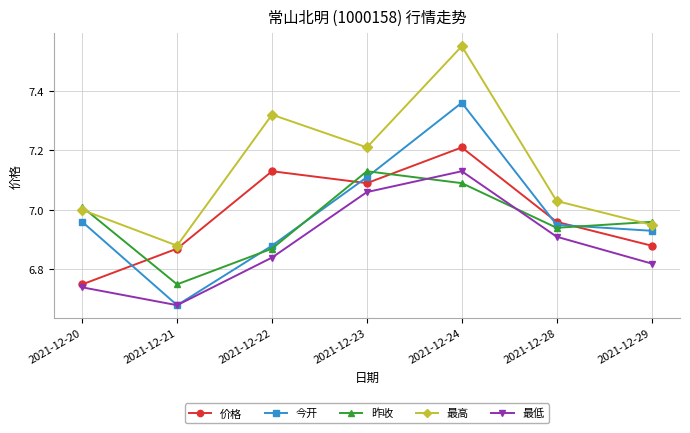

At which category does the chart reach its minimum across all series?

2021-12-21